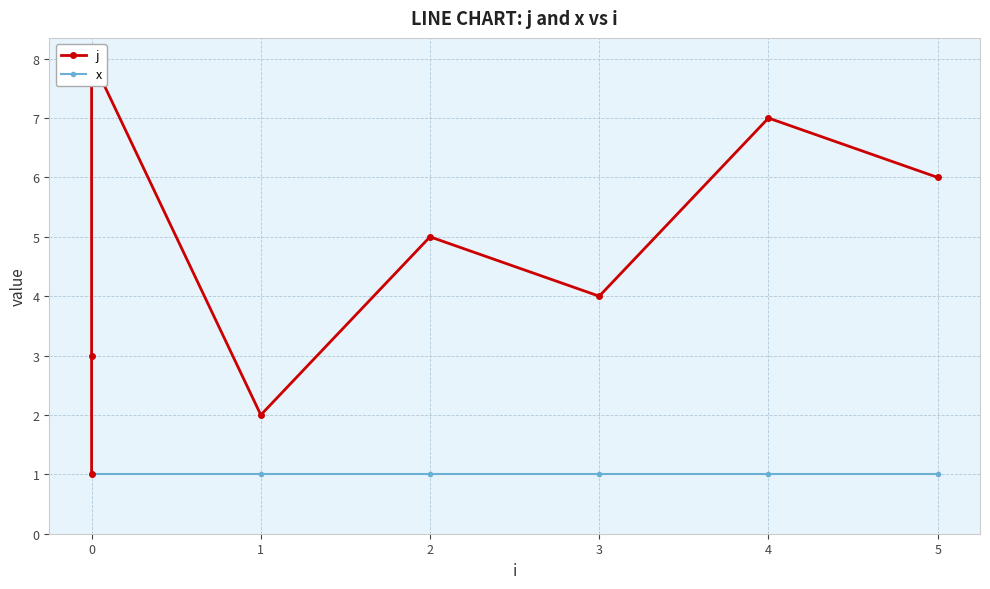

How many lines are shown in the chart?

2